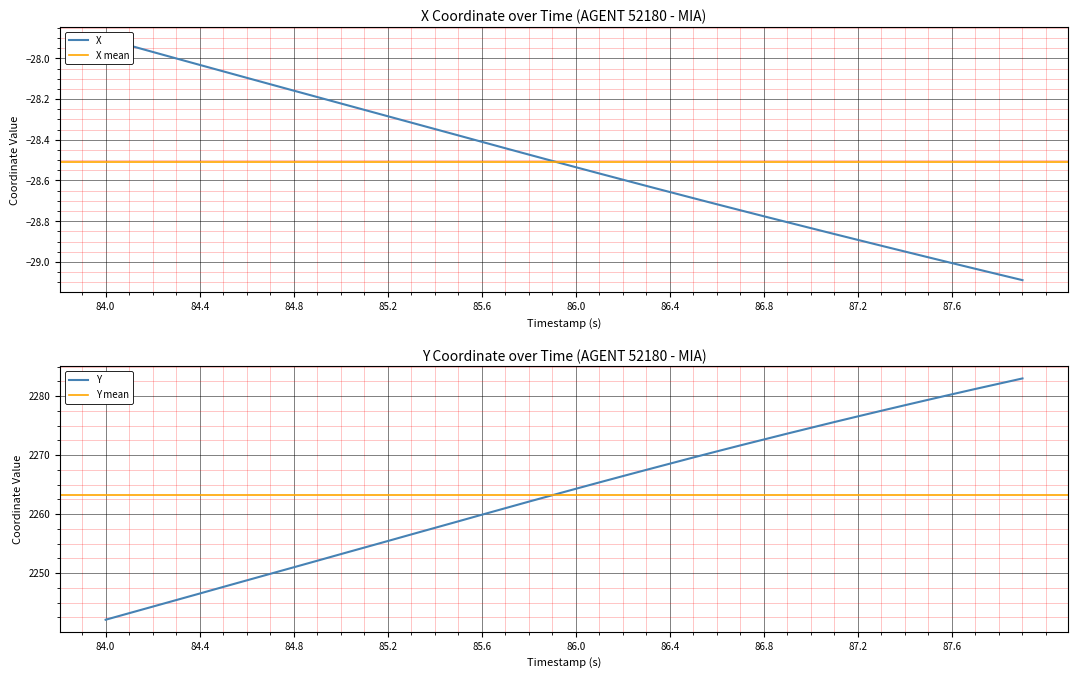

Which series has the largest range (max minus min)?

Y